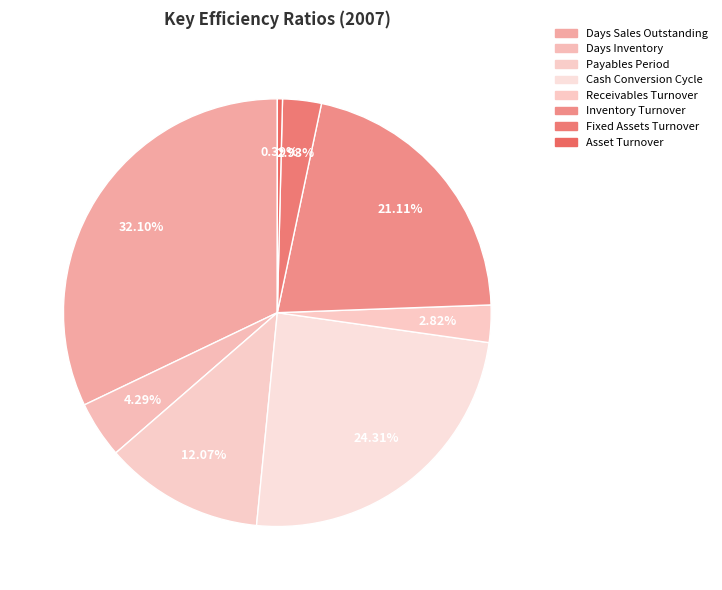

True or false: Days Inventory accounts for 4% of the total.

True